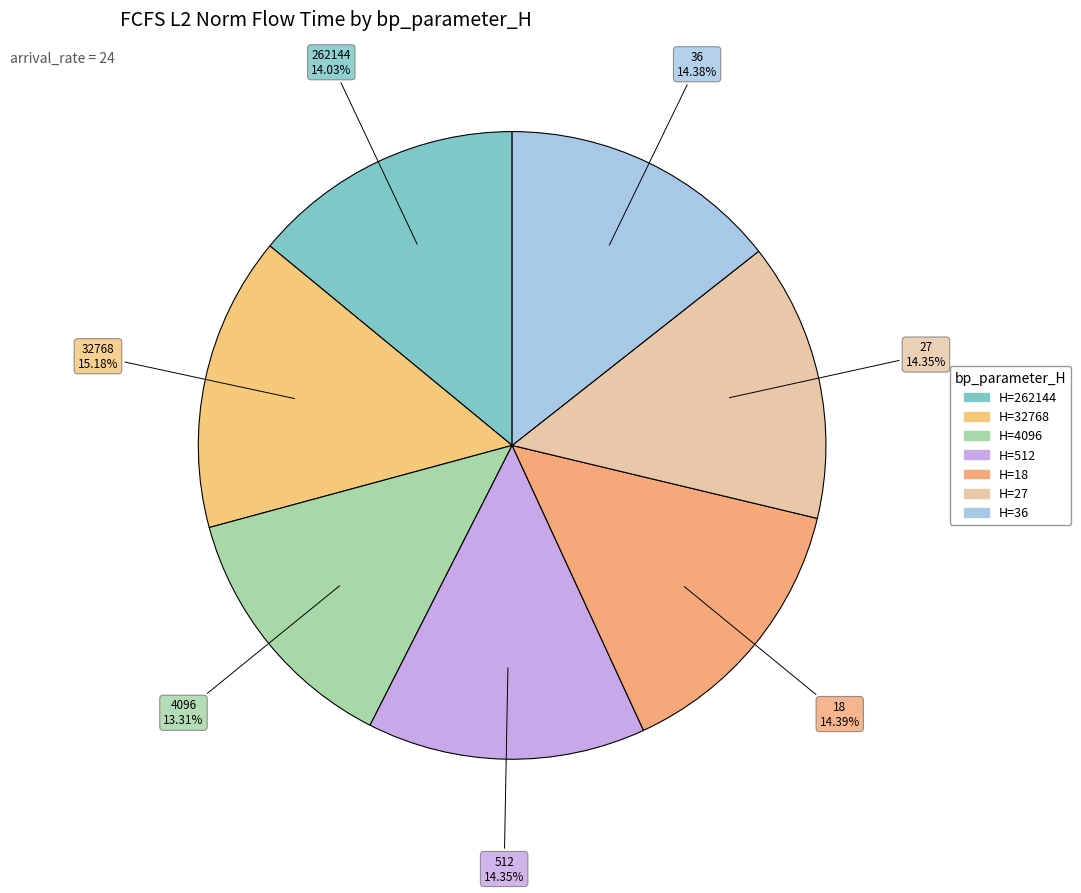

Rank the categories by value from highest to lowest.

32768, 18, 36, 512, 27, 262144, 4096